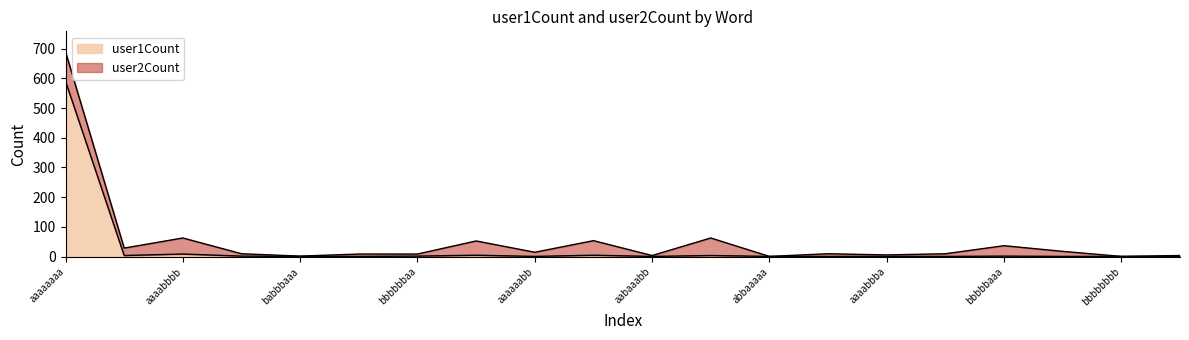

Where is the data nearest to the value 295?

aaaabbbb